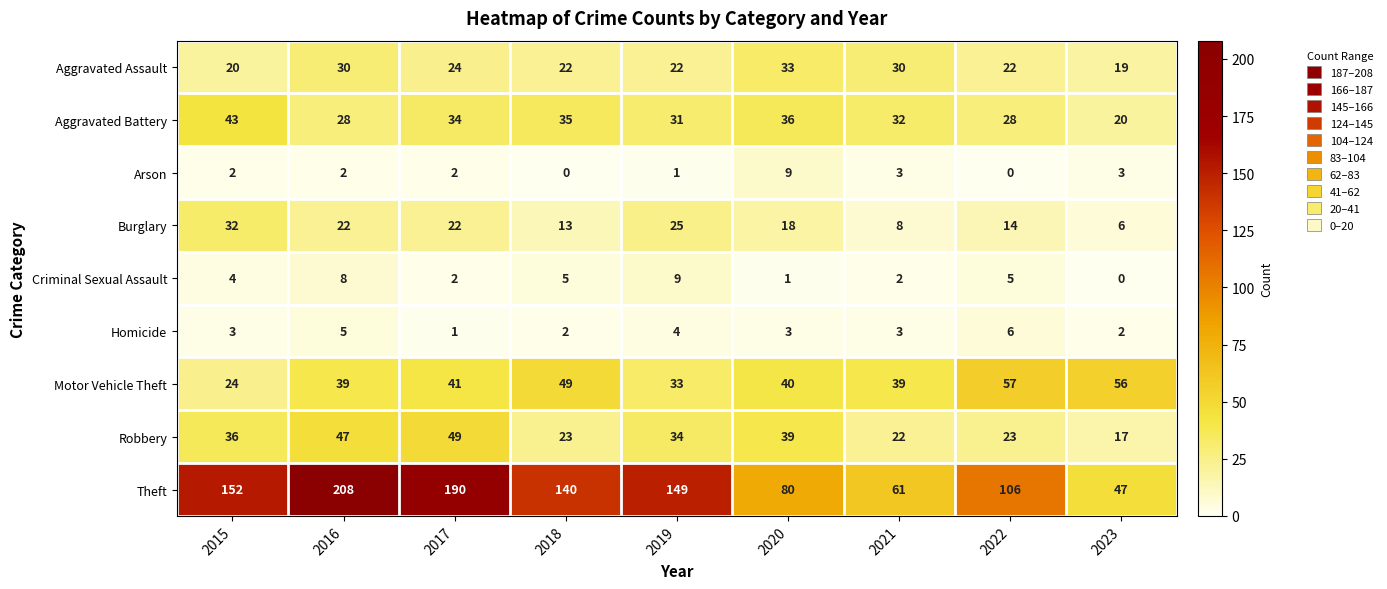

Rank the series at 2015 from highest to lowest value.

Theft, Aggravated Battery, Robbery, Burglary, Motor Vehicle Theft, Aggravated Assault, Criminal Sexual Assault, Homicide, Arson